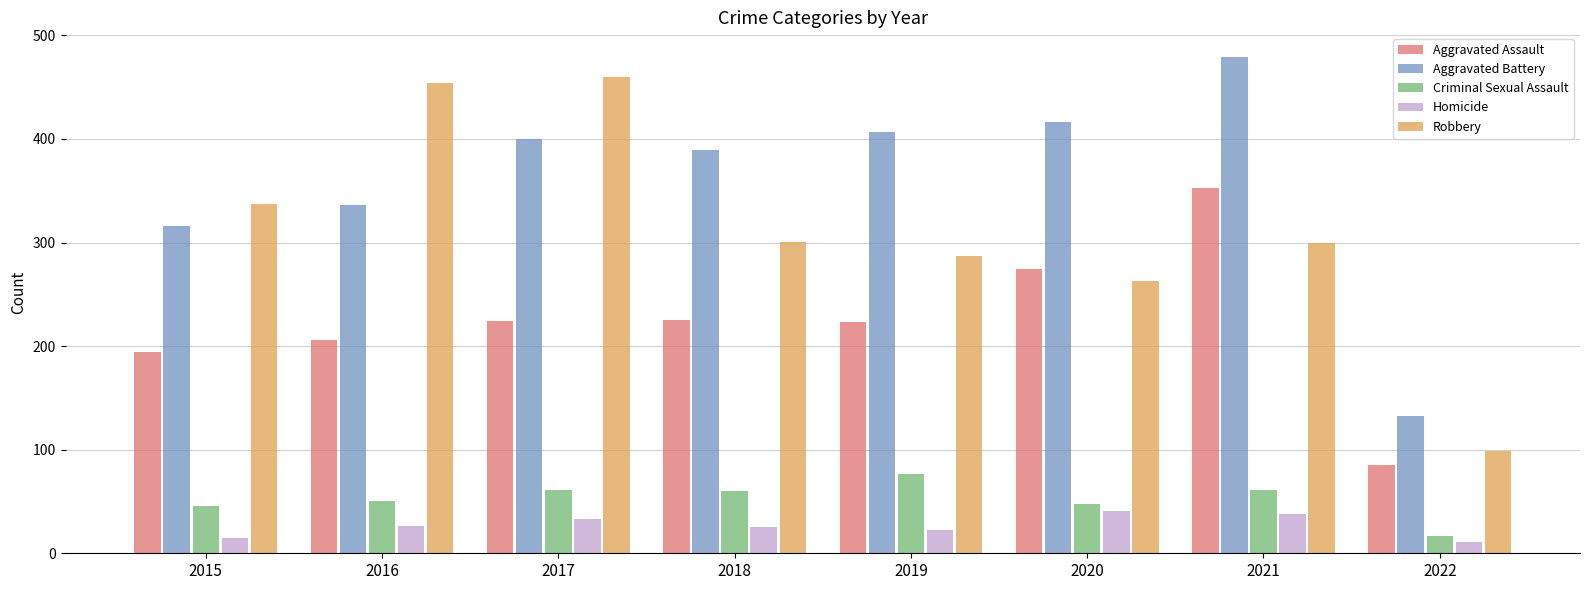

What is the spread (max minus min) of values at 2015?

322